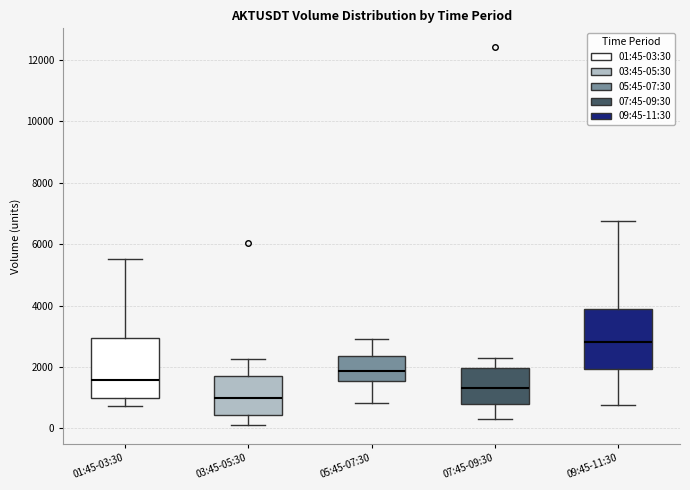

Reading left to right, read every box against the y-axis: the position of its median line, the range the box covers, and the ends of its whiskers. The values are not printed on the chart, so give them approximately, as read against the axis.

01:45-03:30: median 1600, box 1000 to 3000, whiskers 800 to 5600
03:45-05:30: median 1000, box 400 to 1800, whiskers 200 to 2200
05:45-07:30: median 1800, box 1600 to 2400, whiskers 800 to 3000
07:45-09:30: median 1400, box 800 to 2000, whiskers 200 to 2200
09:45-11:30: median 2800, box 2000 to 4000, whiskers 800 to 6800